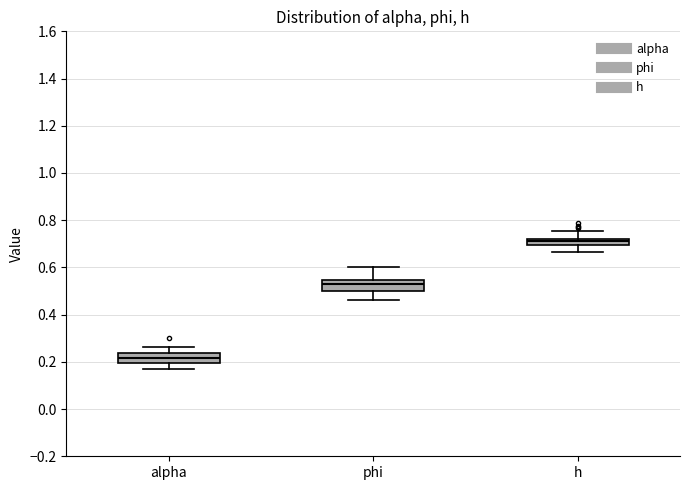

Where does the lower whisker of the box for h end on the y-axis? The values are not printed on the chart, so give them approximately, as read against the axis.

0.66